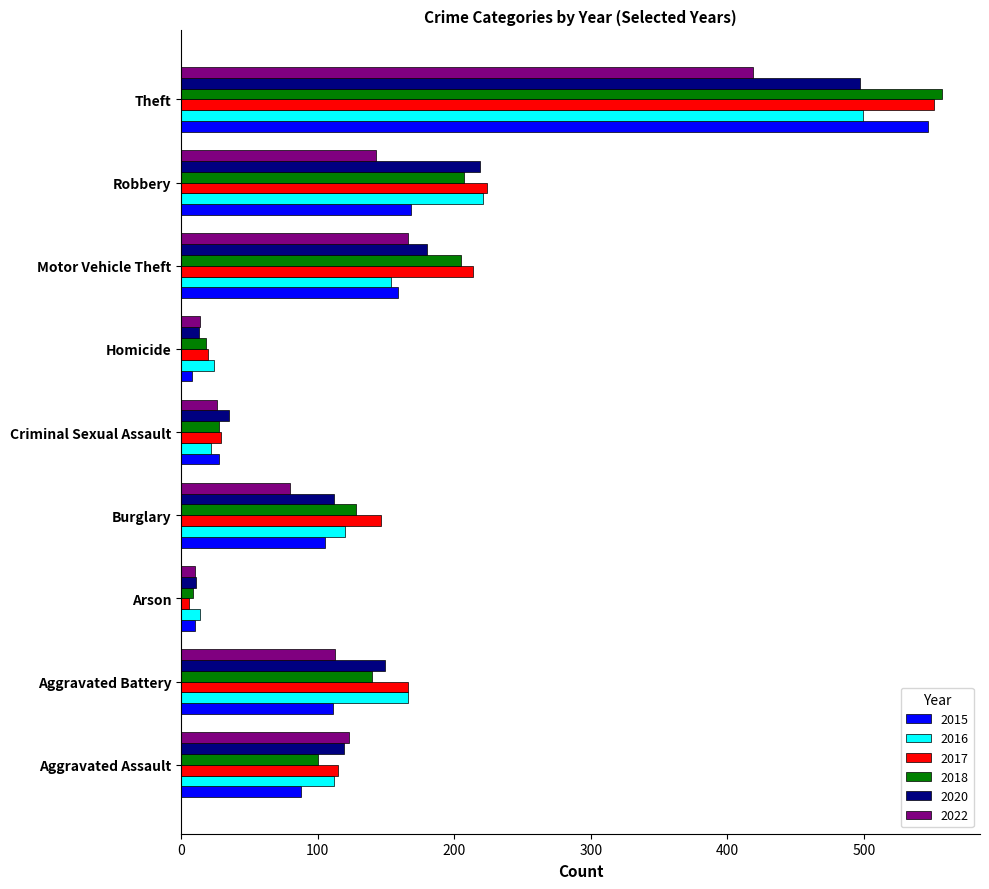

What is the difference between the highest and lowest values at Theft?

138